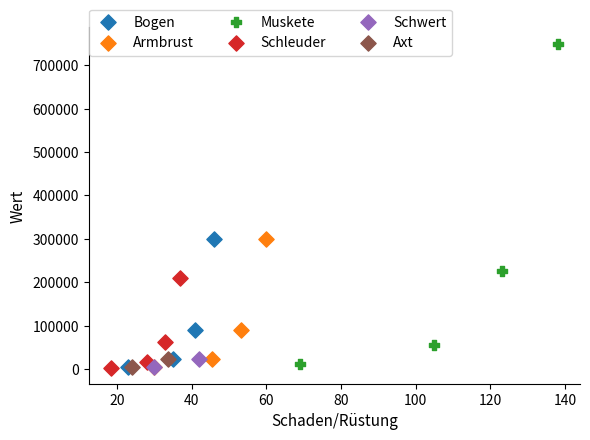

Which series contains the highest Y value?

Muskete